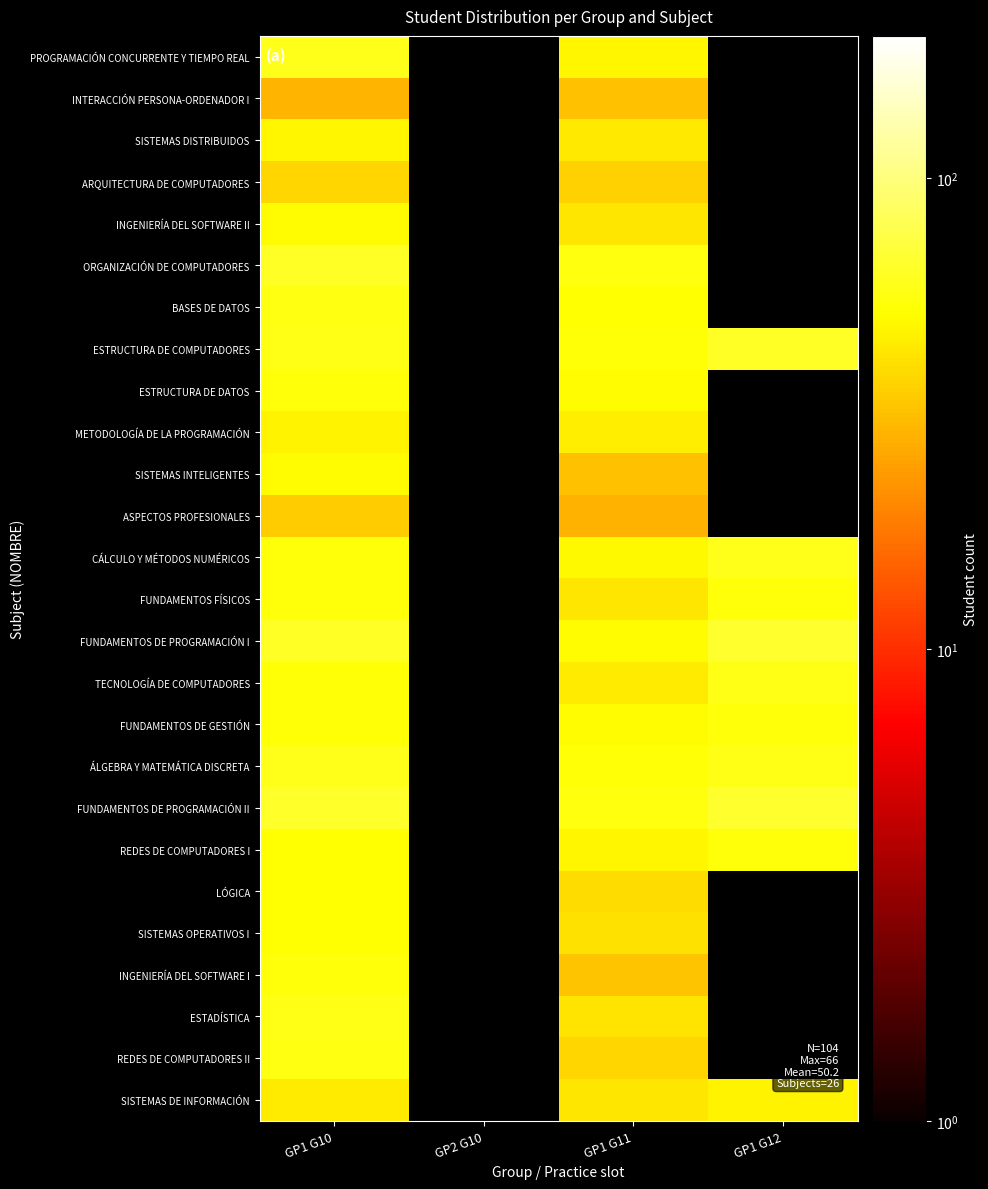

What is the greatest value displayed?

66.0